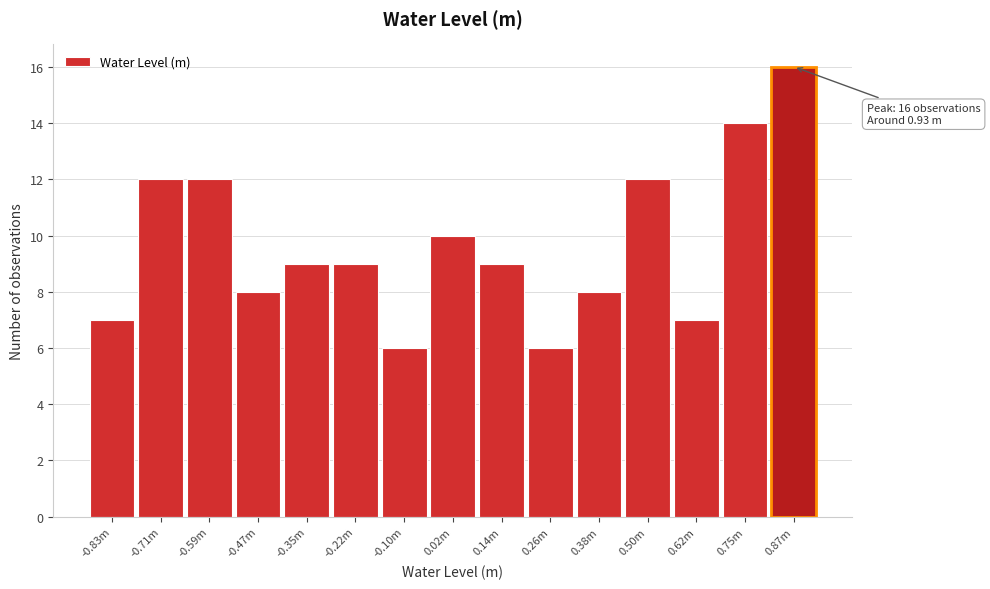

Reading left to right, what are all the values shown in this chart?

-0.83m=7	-0.71m=12	-0.59m=12	-0.47m=8	-0.35m=9	-0.22m=9	-0.10m=6	0.02m=10	0.14m=9	0.26m=6	0.38m=8	0.50m=12	0.62m=7	0.75m=14	0.87m=16